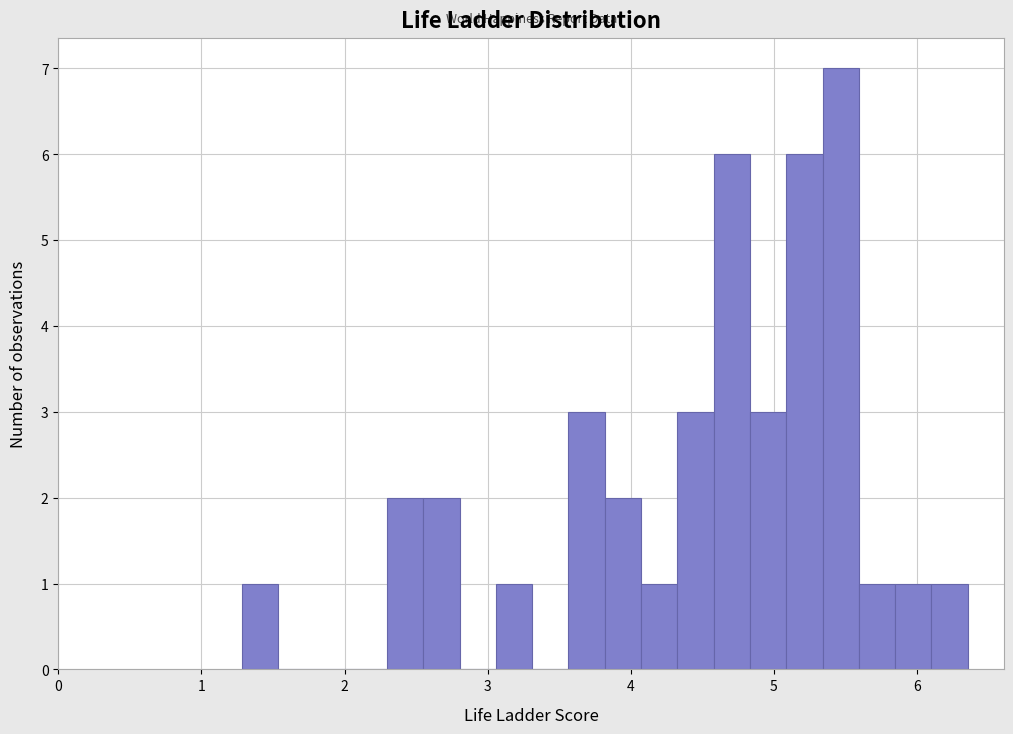

Read against the x-axis, roughly where is the centre of the tallest bar?

5.5